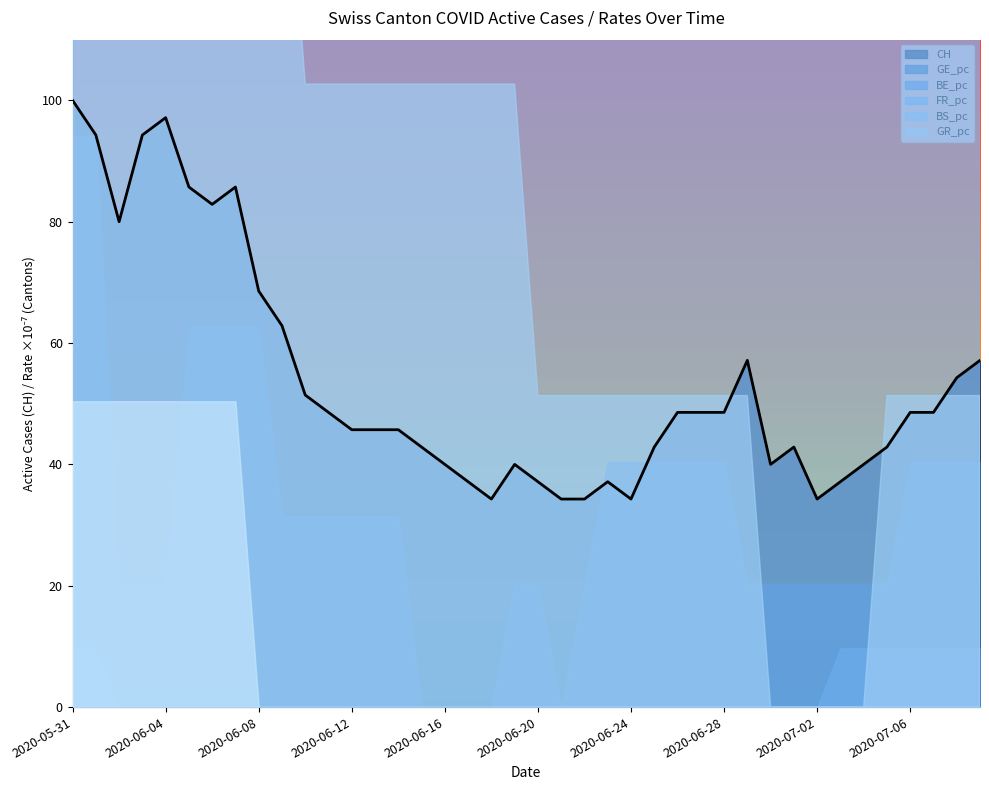

Is the value of FR_pc at 2020-06-02 greater than the value of GE_pc at 2020-06-05?

Yes